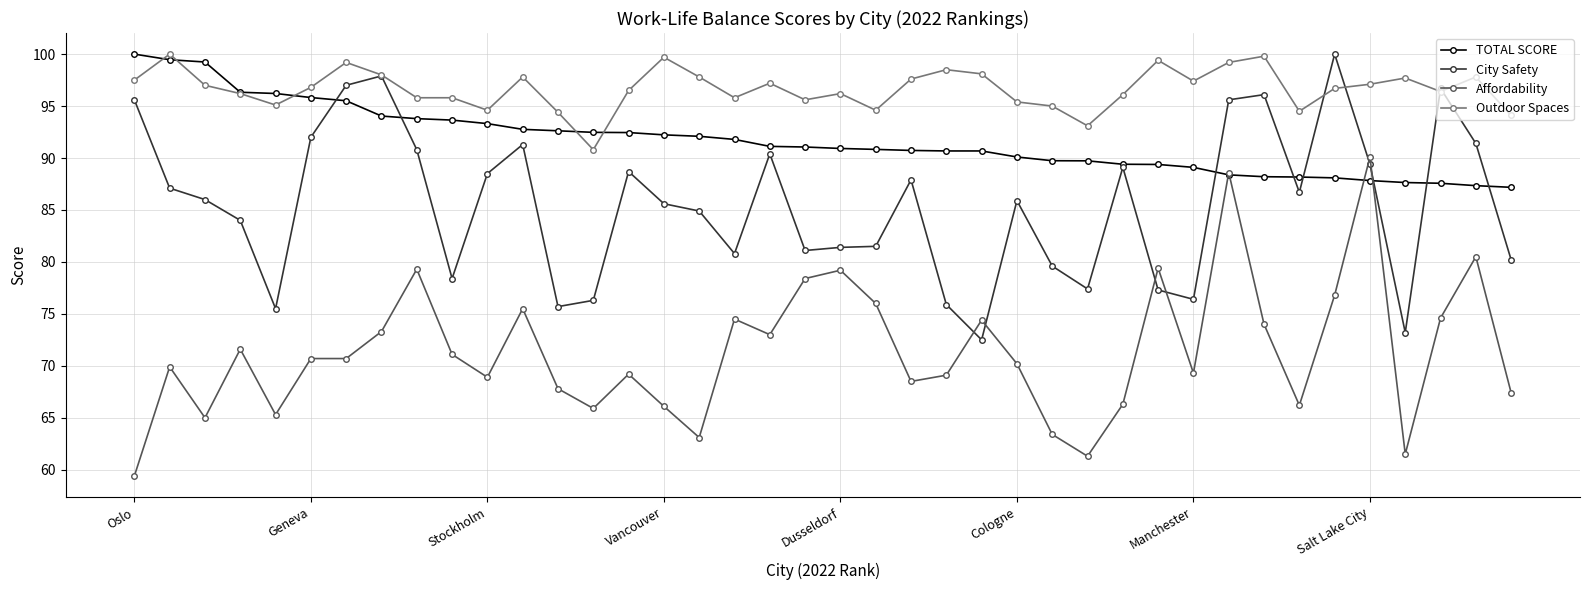

True or false: City Safety has more than 1 points higher than both neighbors.

True